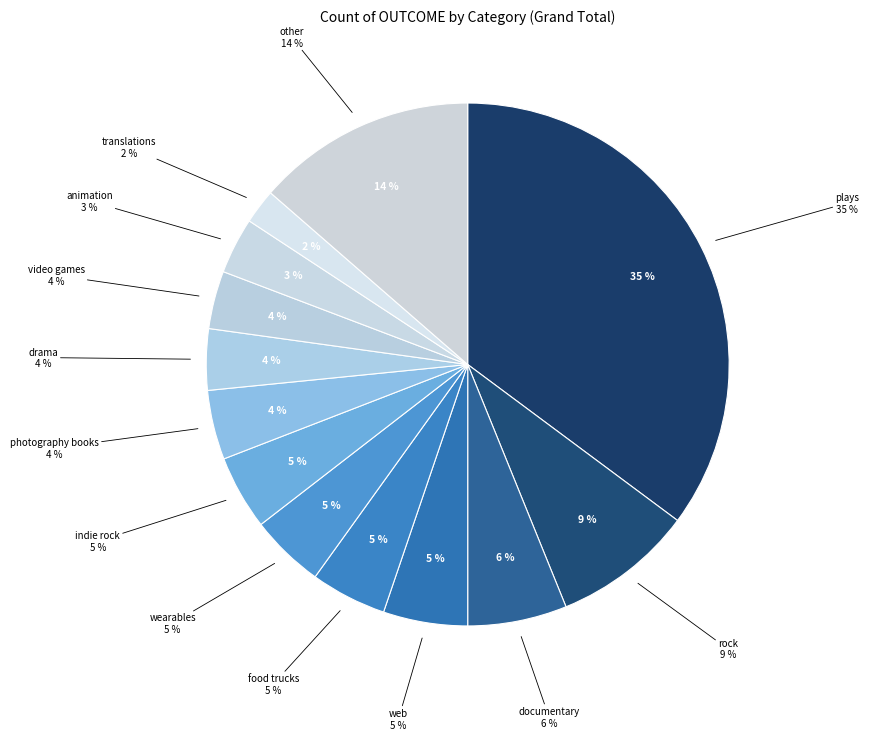

The rock slice represents 1% of the pie. True or false?

False